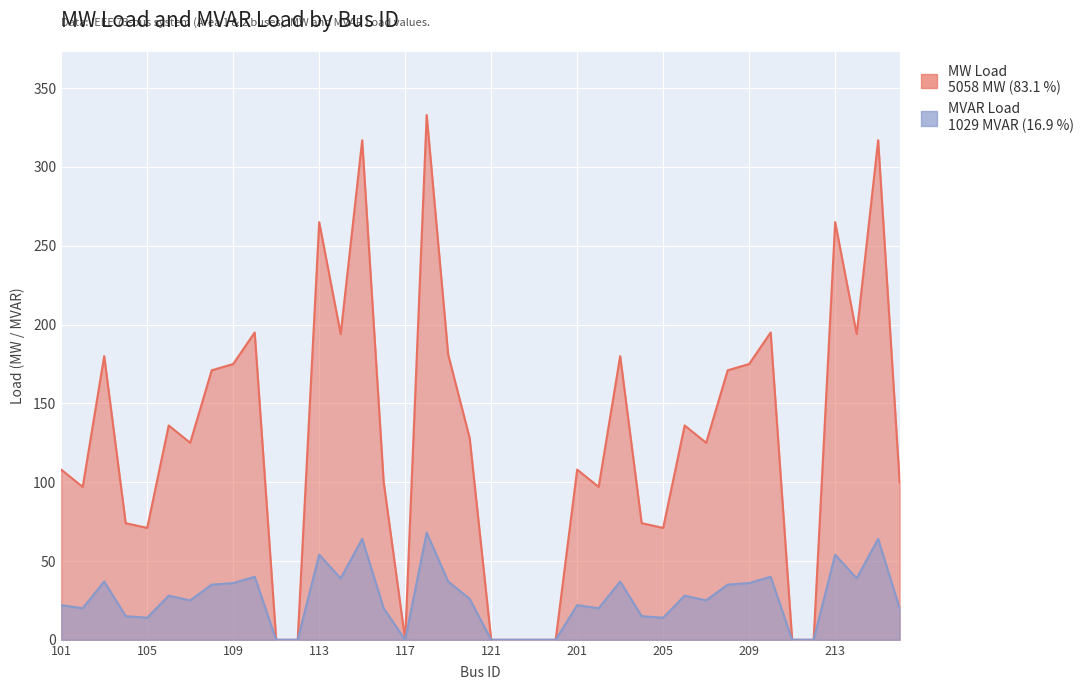

At which category does MVAR Load reach its first local peak?

103